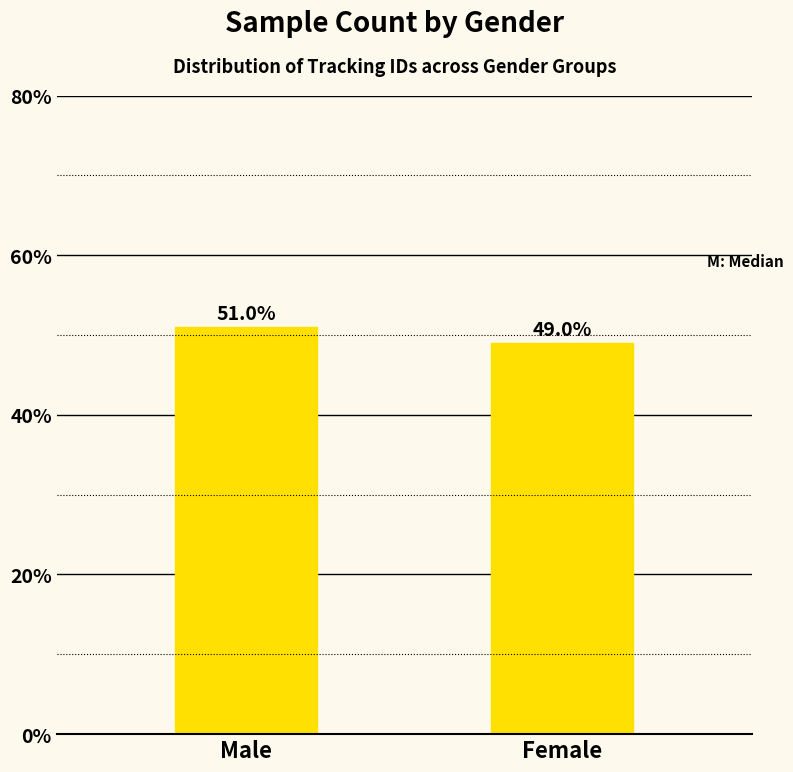

What is the sum of the values at Female and Male?

100.0